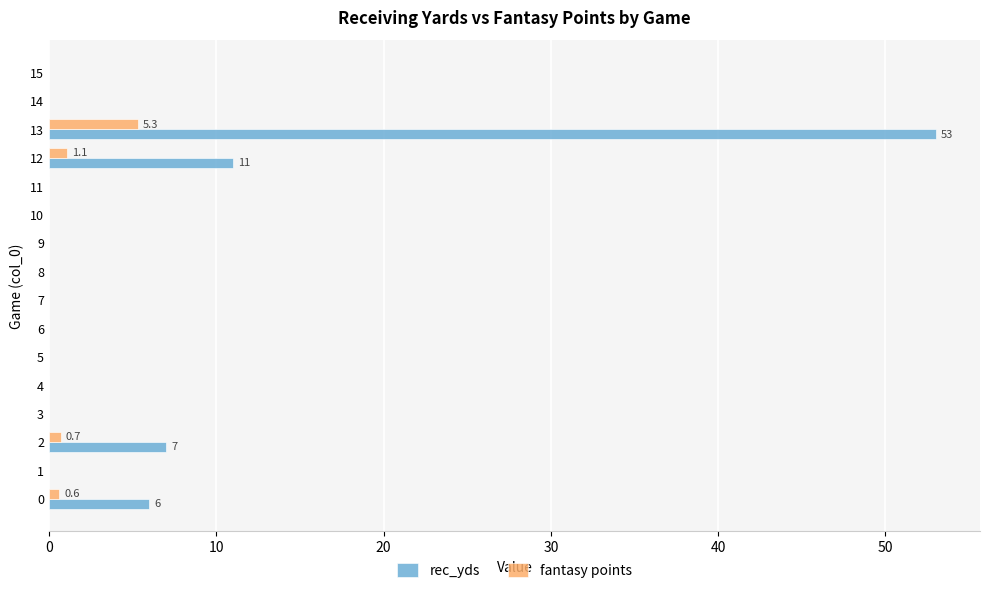

What is the maximum value for rec_yds?

53.0